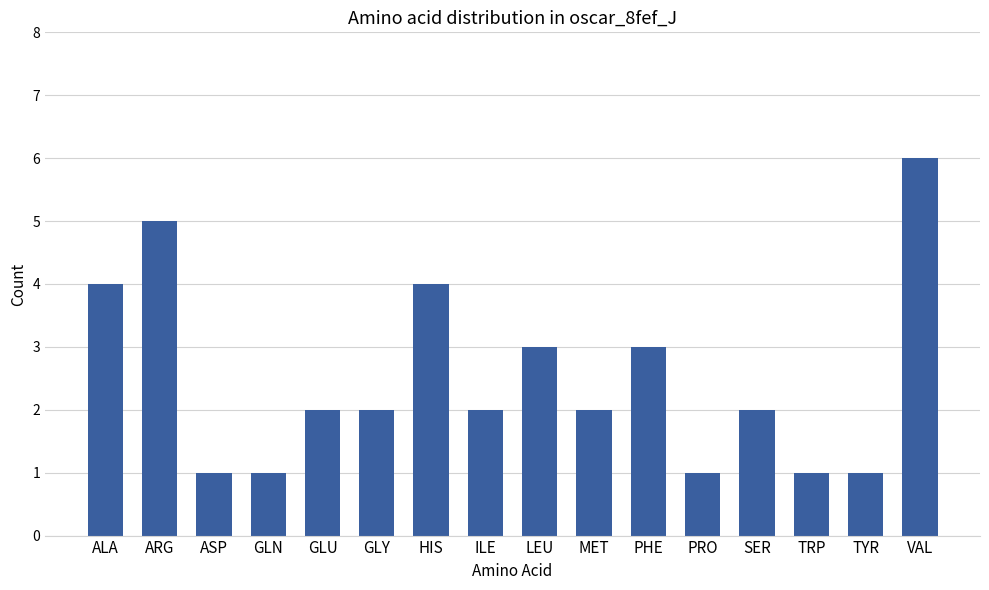

Is it true that the value at TYR is 1?

True